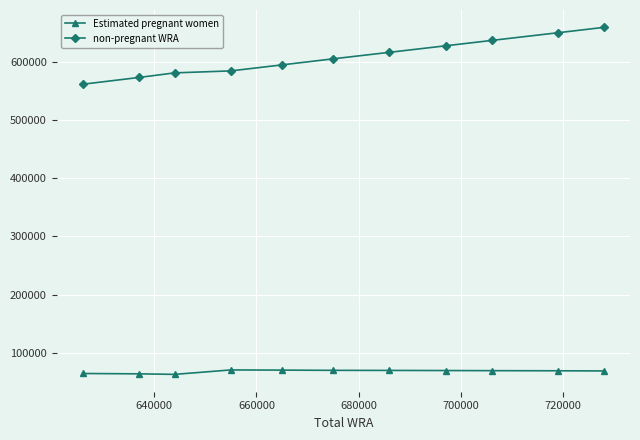

What is the value of the non-pregnant WRA point at the 8th from the left?

627043.3